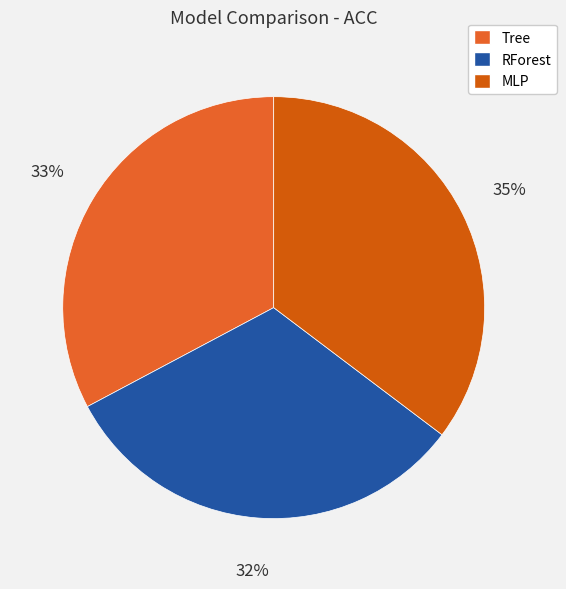

Which has a higher value, Tree or MLP?

MLP